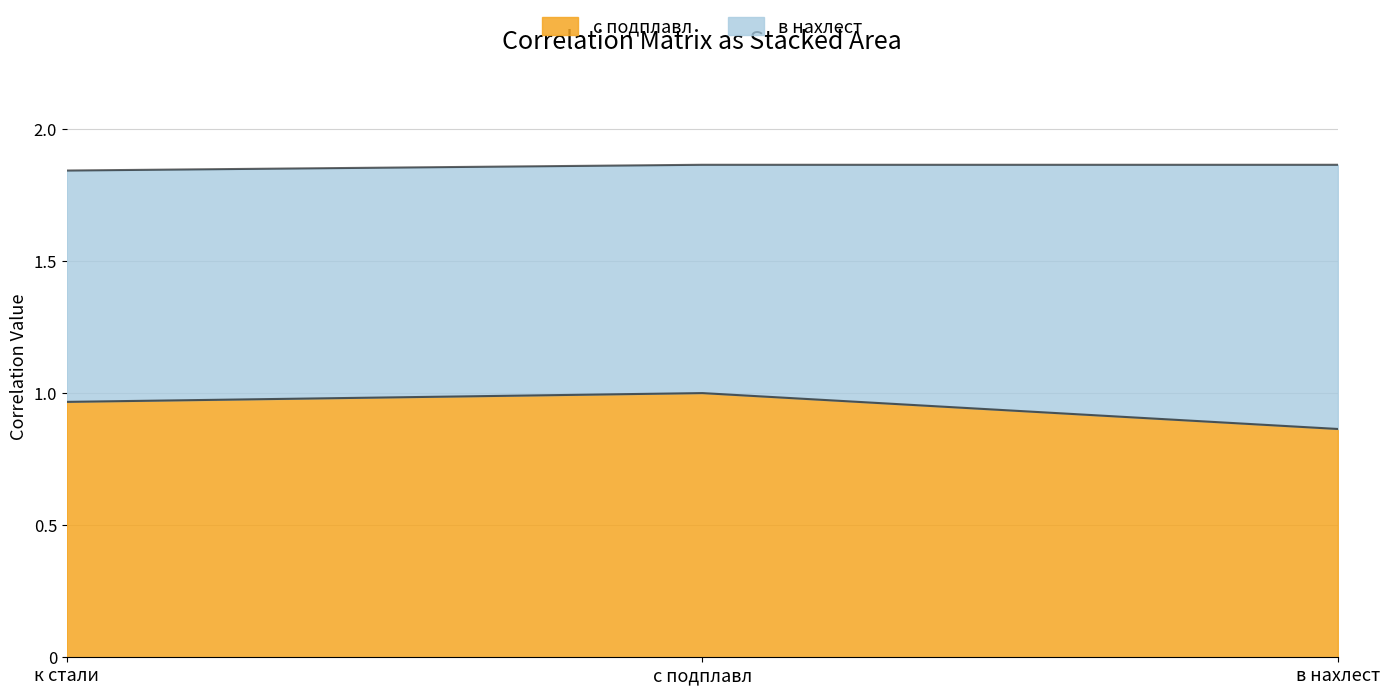

What is the difference between the values at в нахлест and с подплавл?

0.1